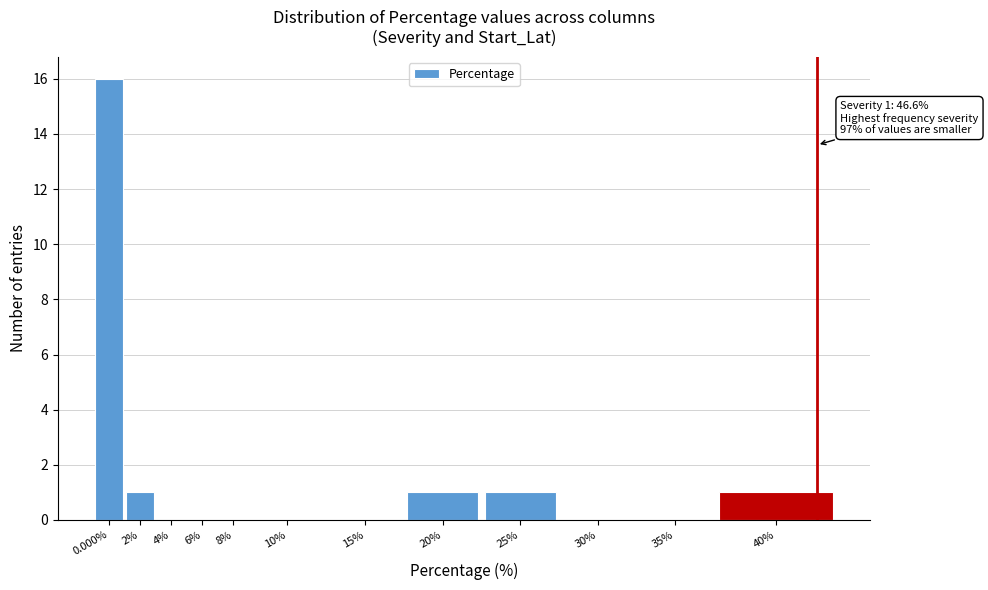

Reading right to left, list all the values displayed in this chart.

40%=1	35%=0	30%=0	25%=1	20%=1	15%=0	10%=0	8%=0	6%=0	4%=0	2%=1	0.000%=16